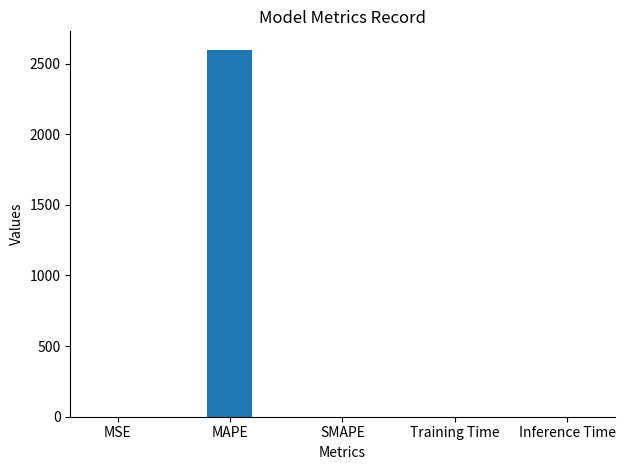

Read the value at MAPE.

2598.3